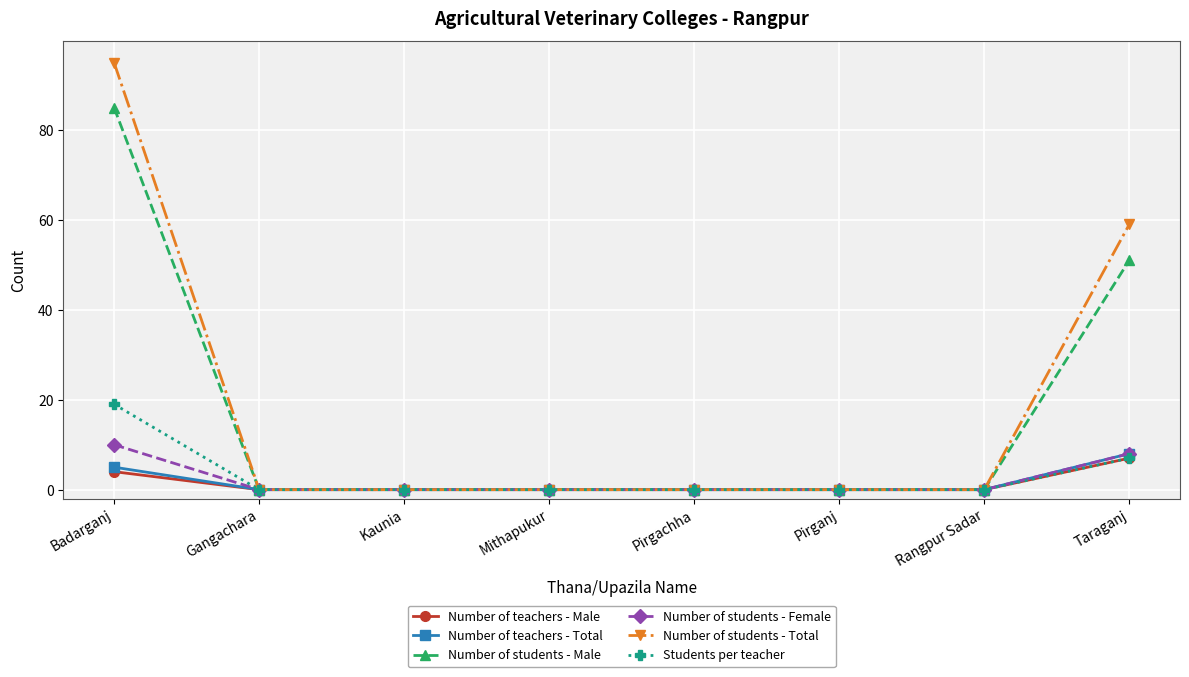

The value of Number of students - Male at Taraganj is 51. True or false?

True